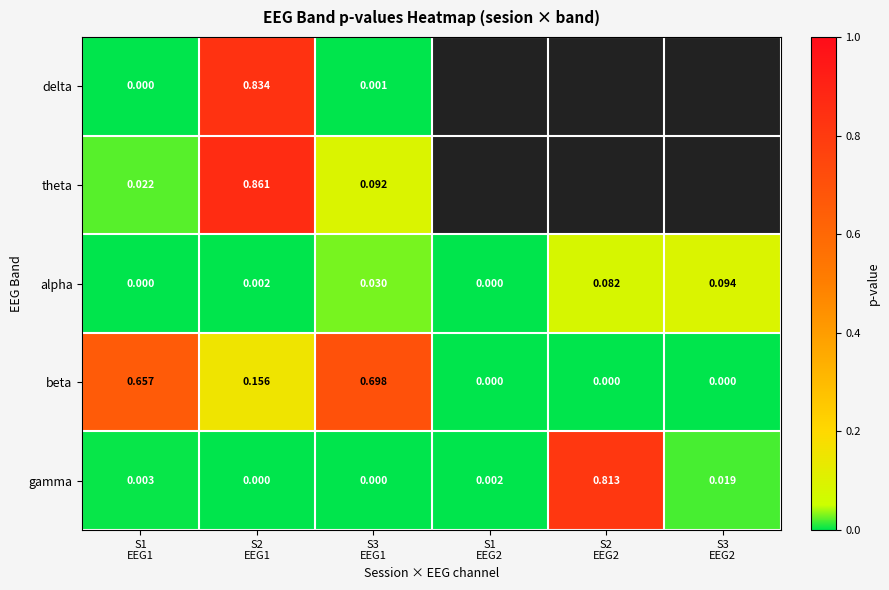

Which series has the largest total across all categories?

beta